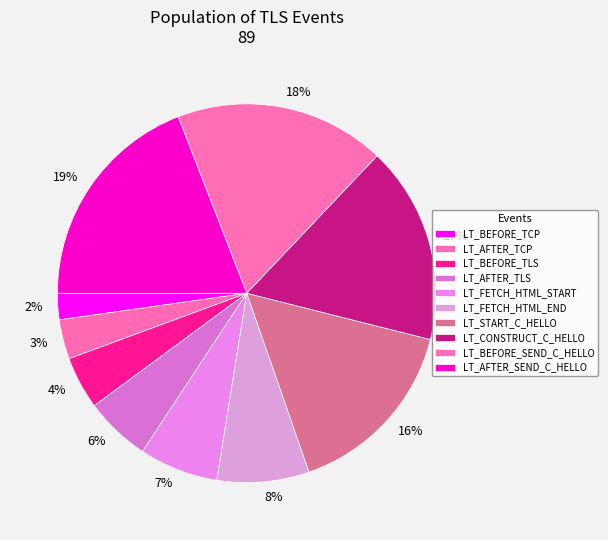

Is the sum of 8% and 3% greater than half?

No